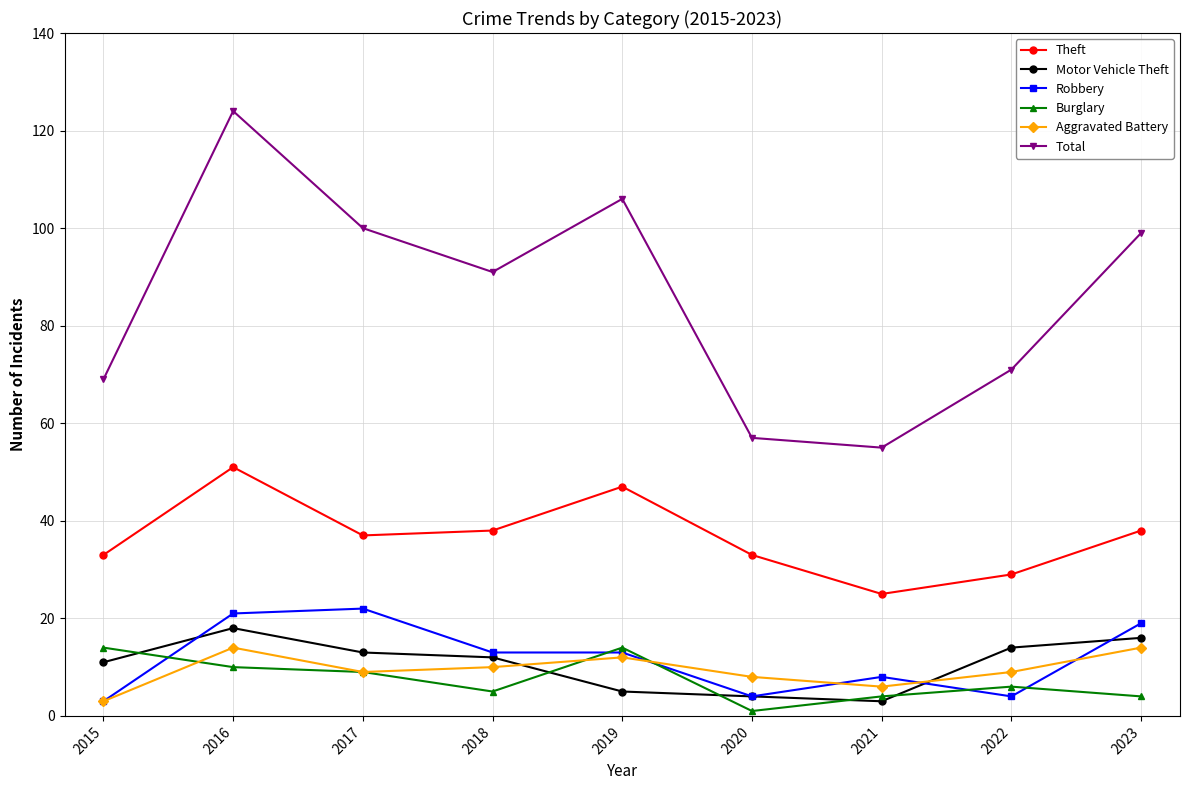

How many lines are shown in the chart?

6